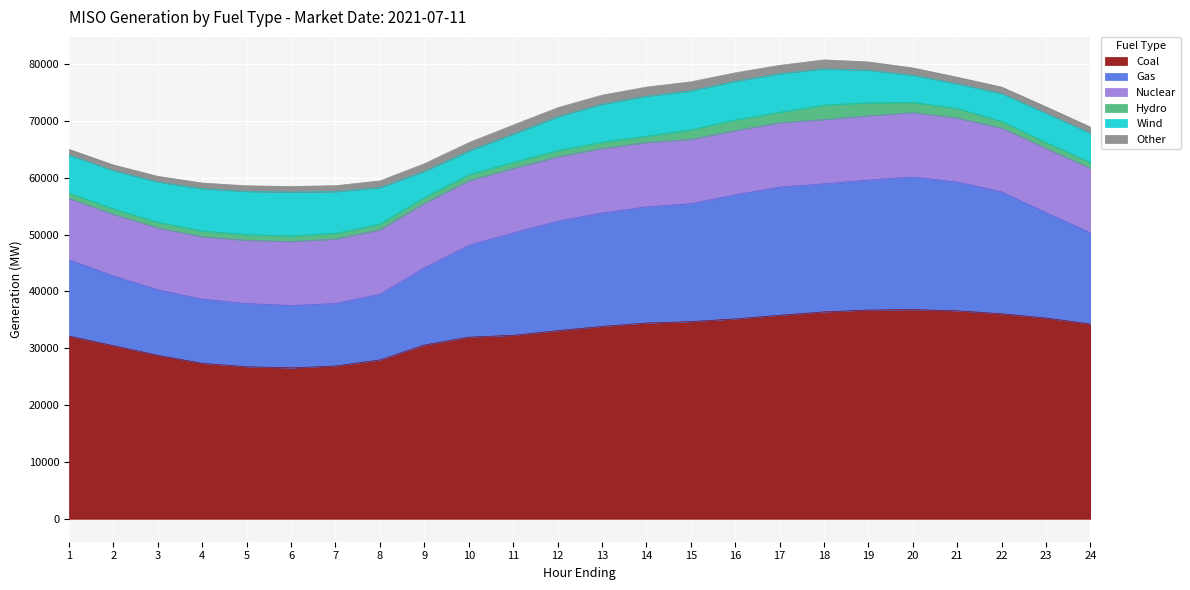

Between 6 and 12, which series saw the biggest shift?

Gas